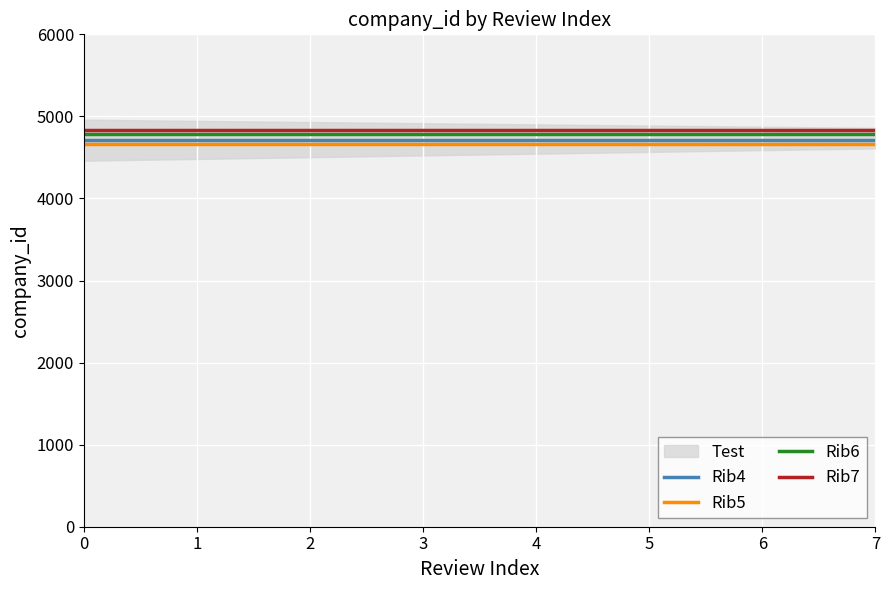

The Rib7 series shows 4840 at 0. True or false?

True